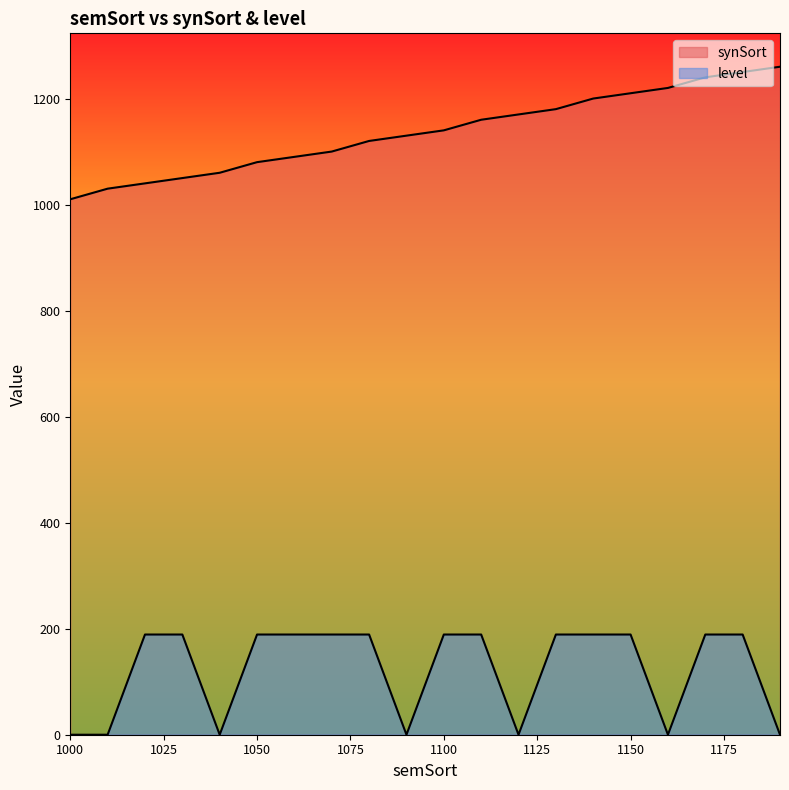

The synSort series shows 1240 at 1170. True or false?

True